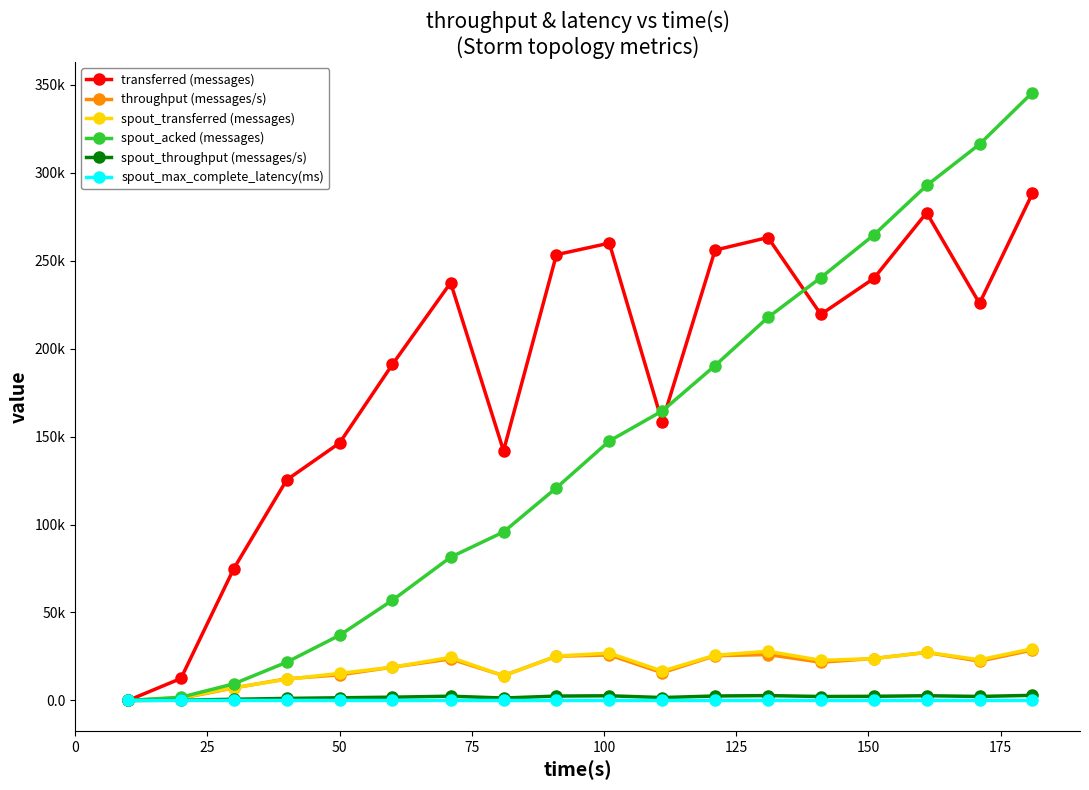

Is this an area chart (filled region under the line)?

No